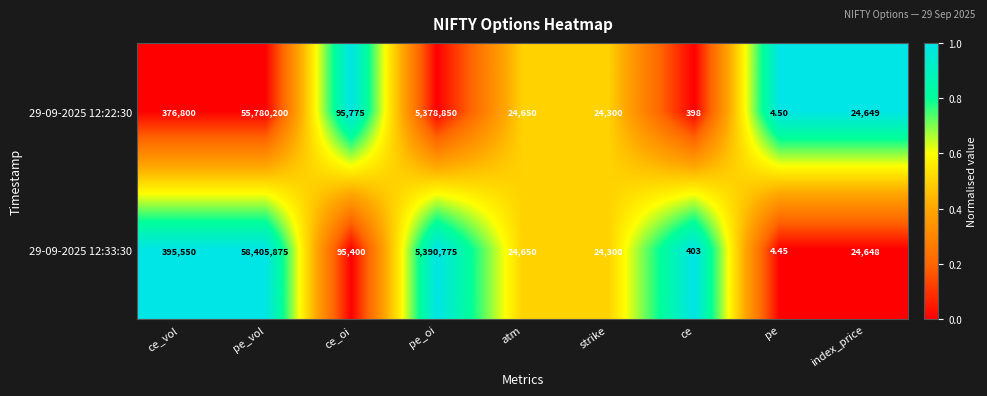

Which series has the widest spread of values?

29-09-2025 12:33:30